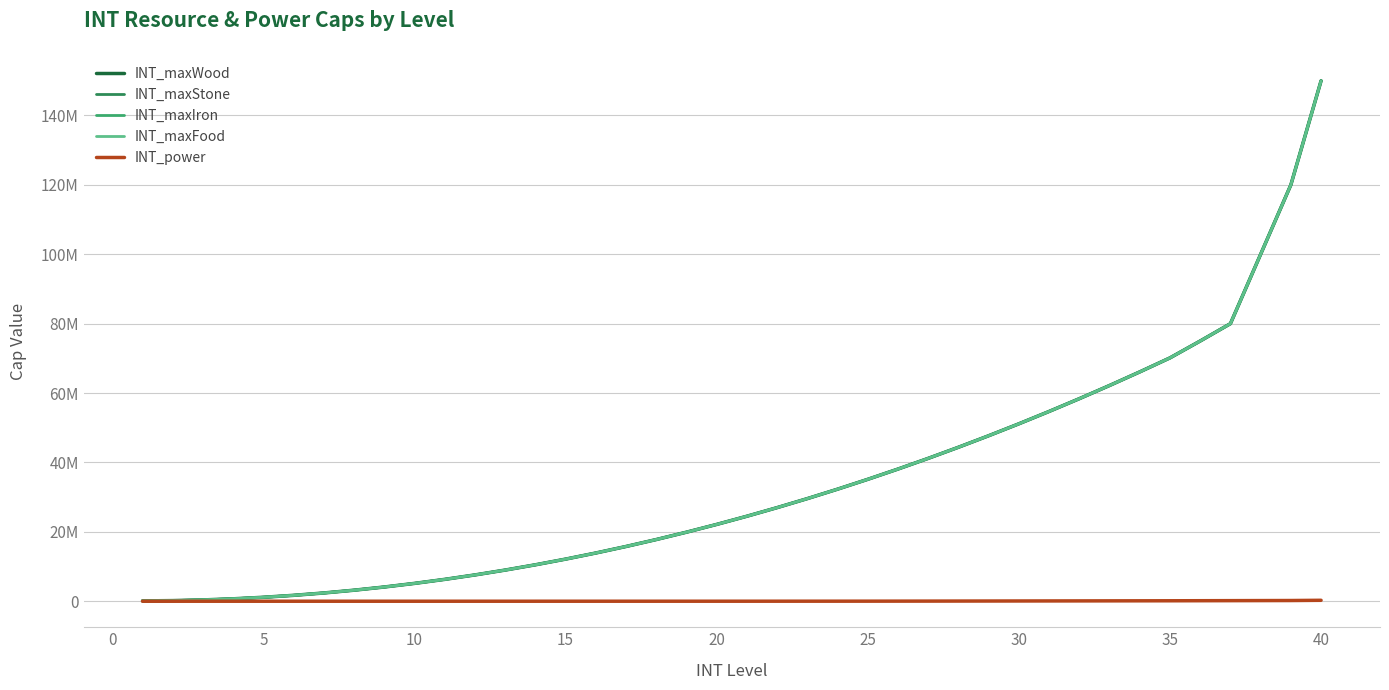

True or false: INT_maxFood and INT_maxIron intersect in this chart.

False